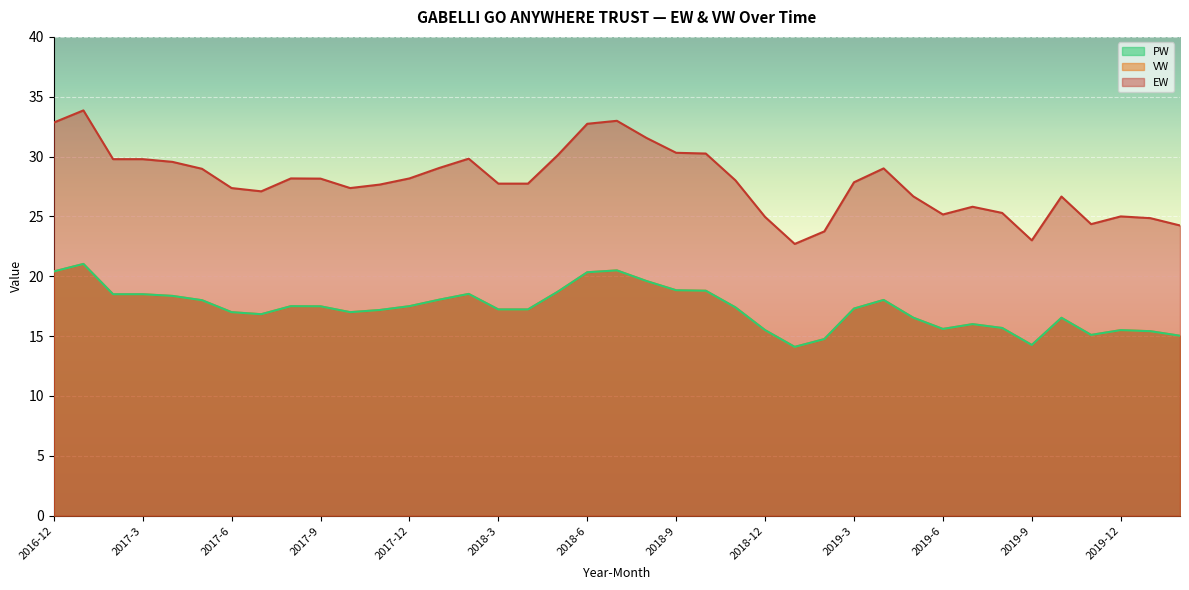

What is the difference between the maximum and minimum values in the EW series?

11.2